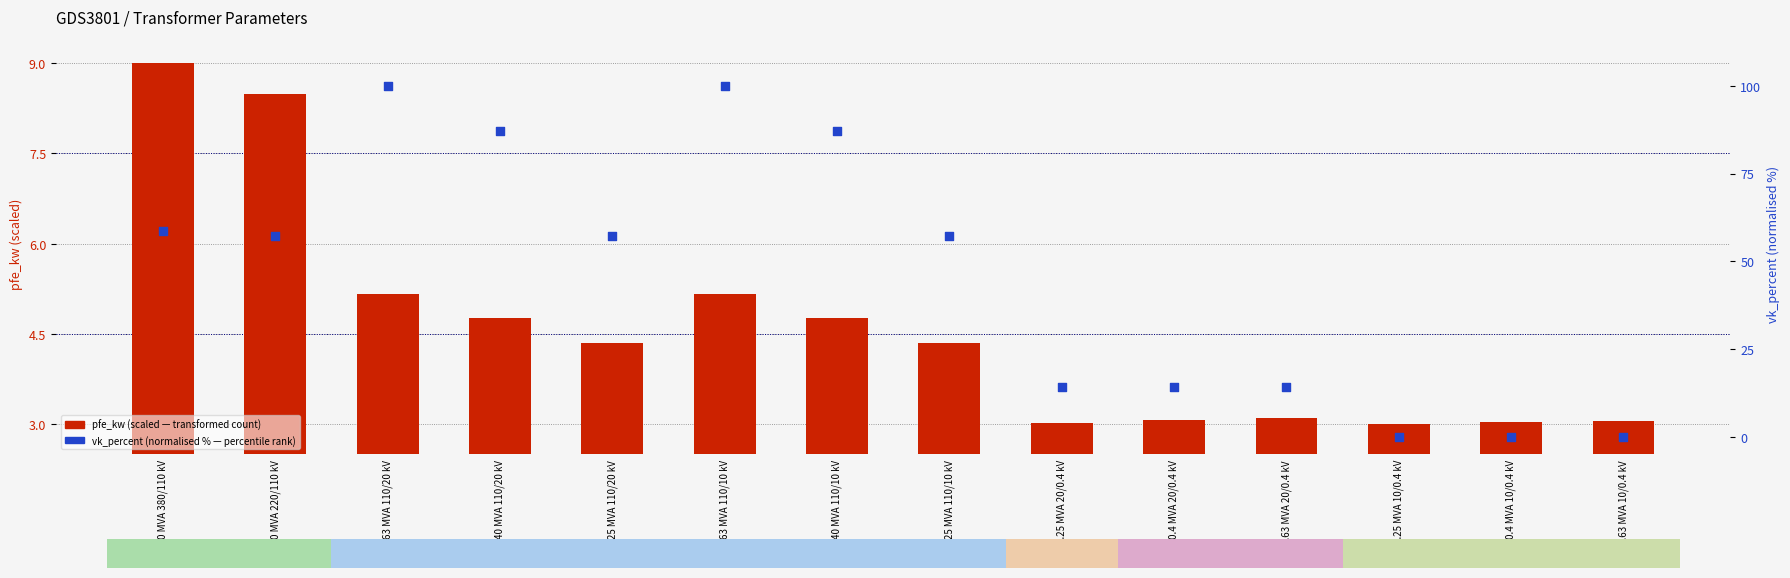

Which series reaches the minimum Y coordinate?

vk_percent (norm %)